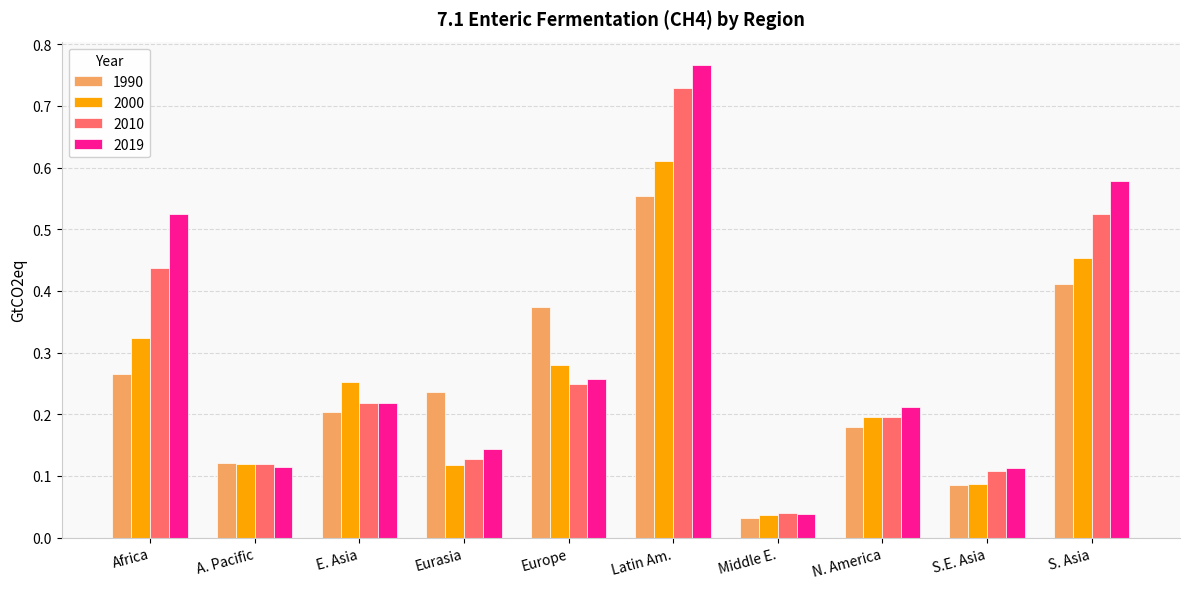

At Africa, list the series in order from largest to smallest.

2019, 2010, 2000, 1990